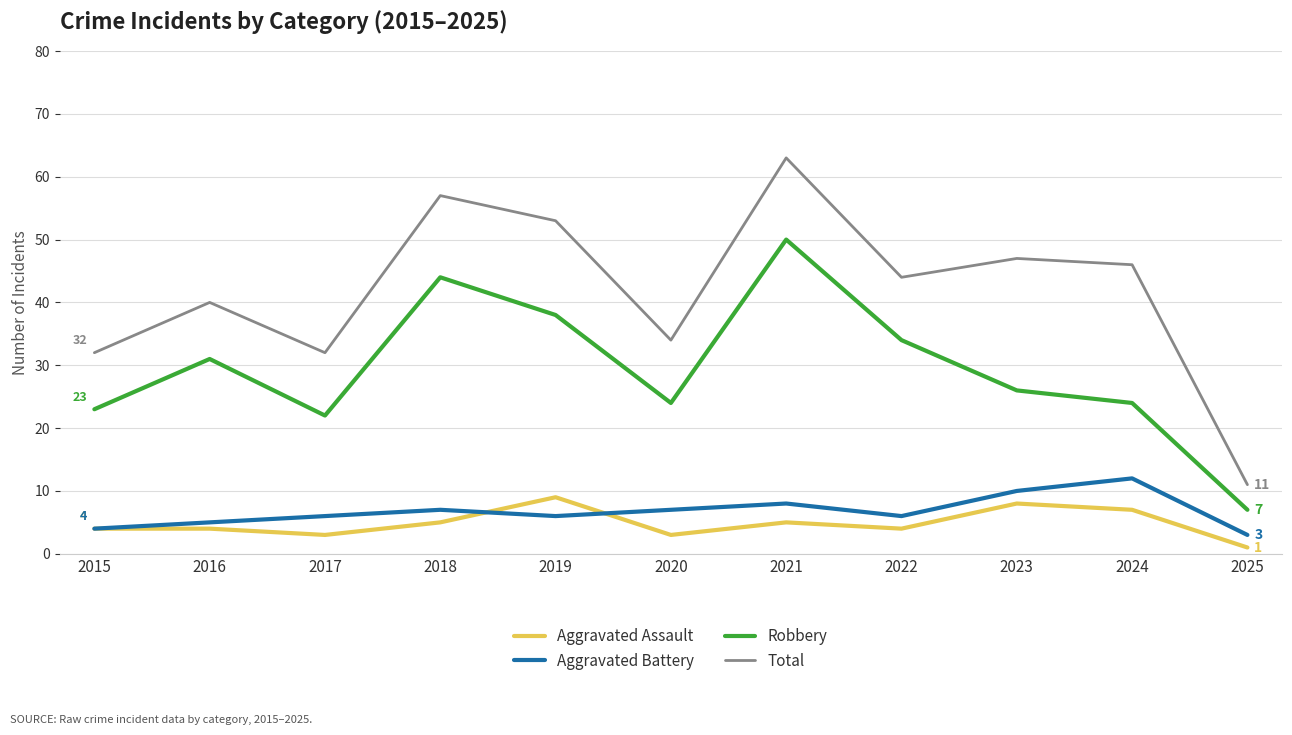

What is the sum of the Robbery values at 2015 and 2019?

61